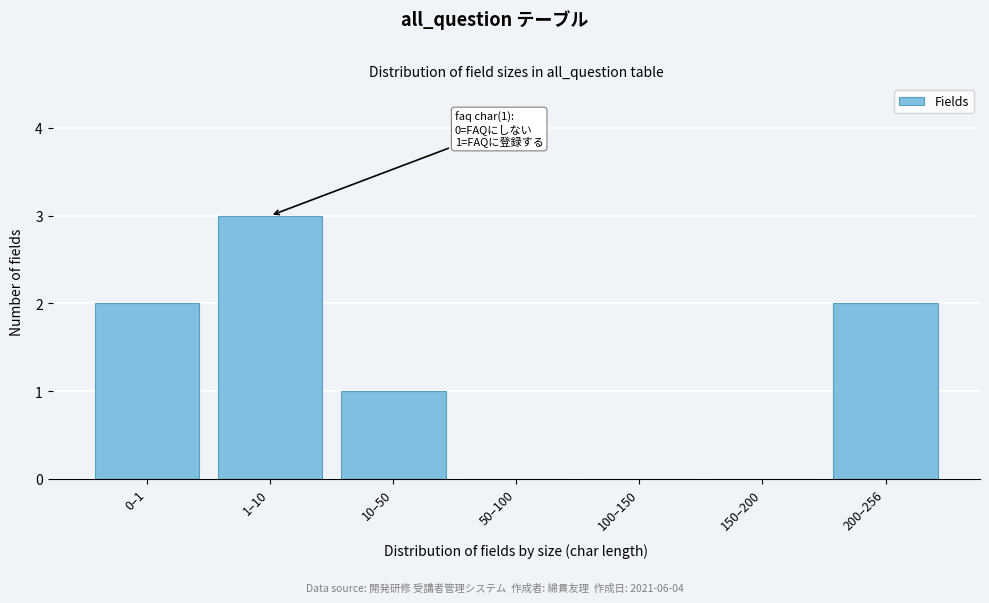

Reading left to right, transcribe all the data shown in this chart.

0–1=2	1–10=3	10–50=1	50–100=0	100–150=0	150–200=0	200–256=2